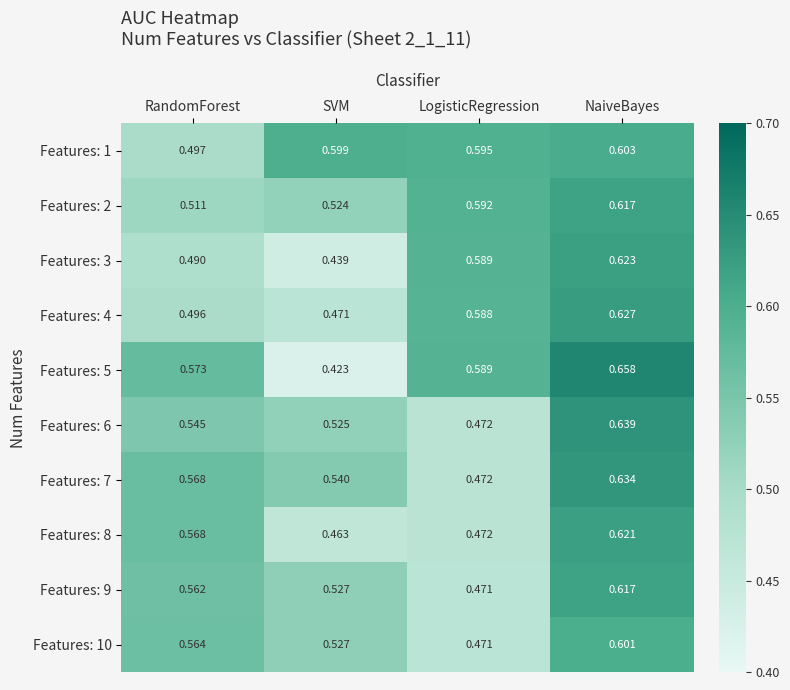

Which series has the widest spread of values?

Features: 5